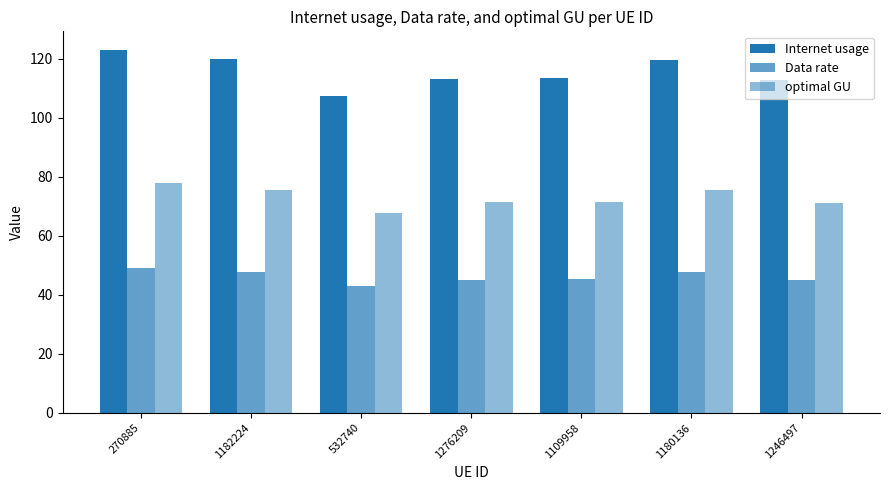

What is the smallest value displayed?

42.9